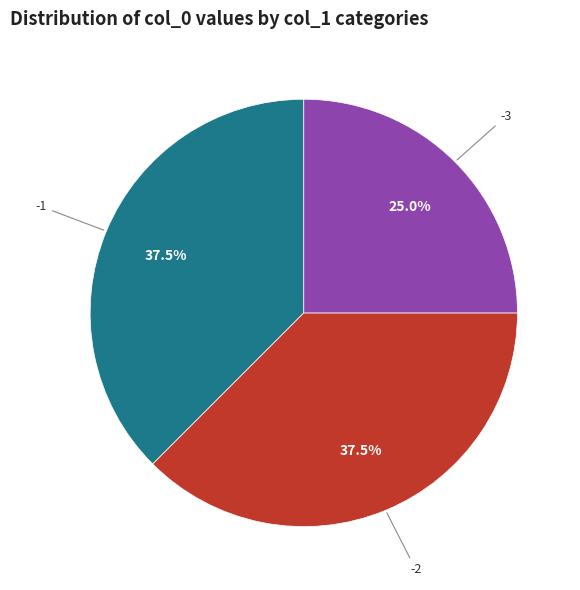

Does any single category account for the majority?

No